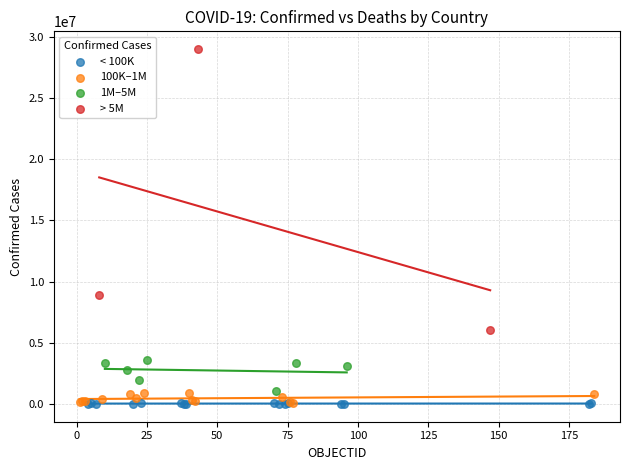

Which series reaches the maximum Y coordinate?

> 5M